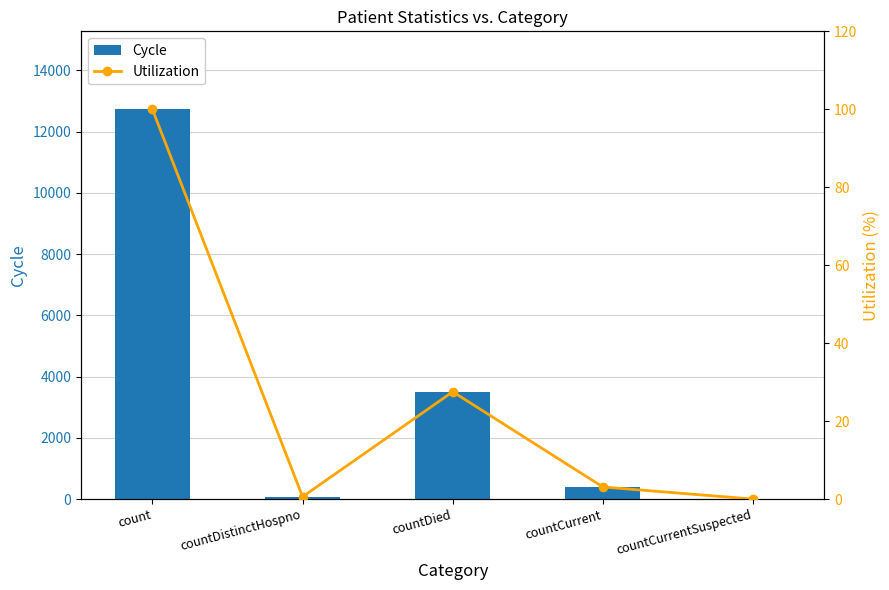

Rank the series by their maximum value, from lowest to highest.

Utilization, Cycle